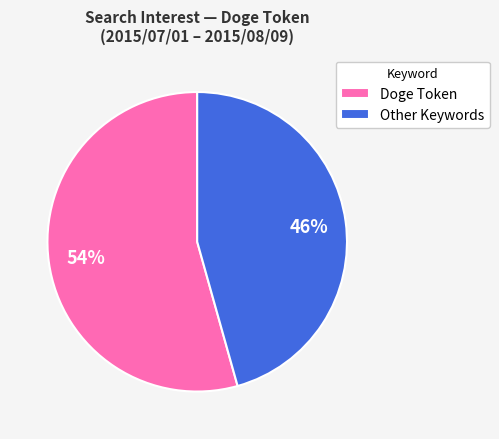

Is there any slice that represents more than half of the pie?

Yes